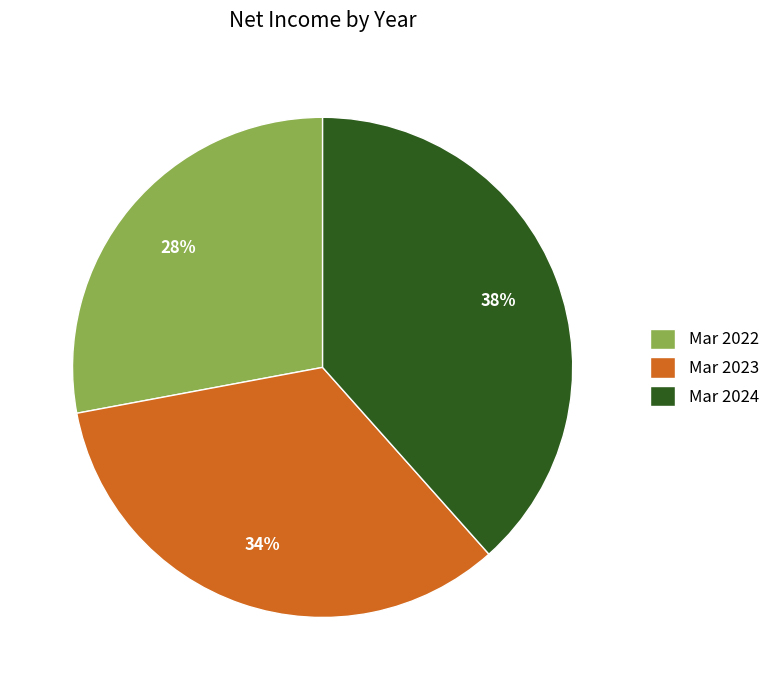

Does Mar 2024 account for over 50% of the chart?

No